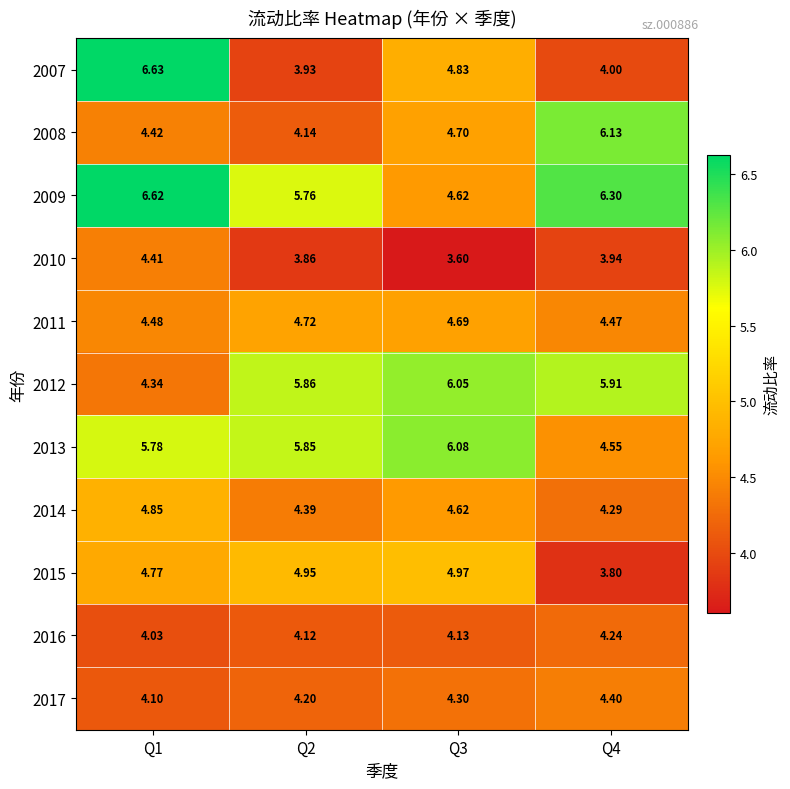

Which series has the largest range (max minus min)?

2007